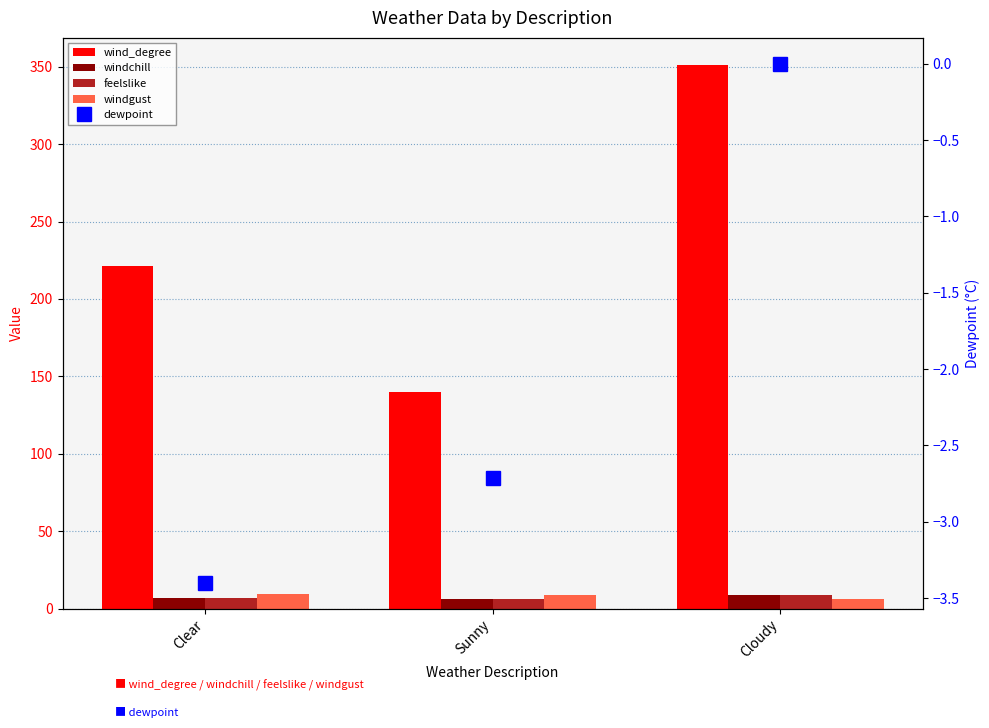

At which category is the sum across all series the highest?

Cloudy